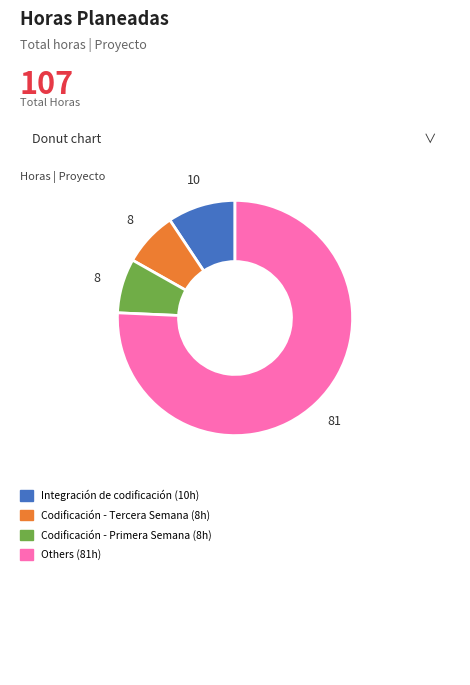

Does any single category account for the majority?

Yes